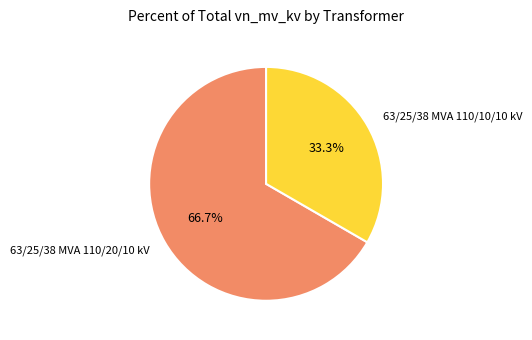

To the nearest percent, what is the difference between the largest and smallest slice percentages?

33%